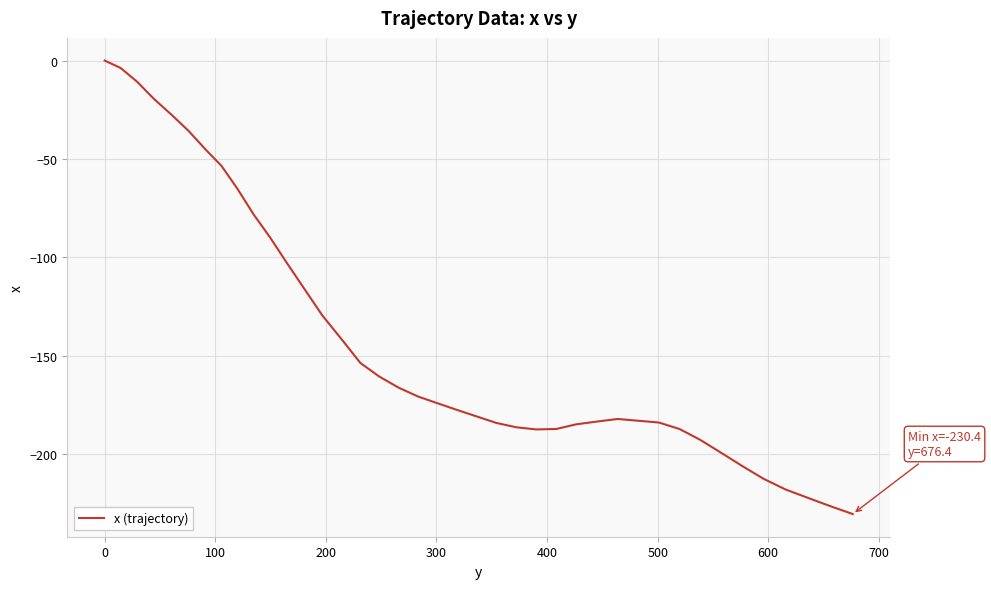

What is the difference between the maximum and minimum values?

230.4